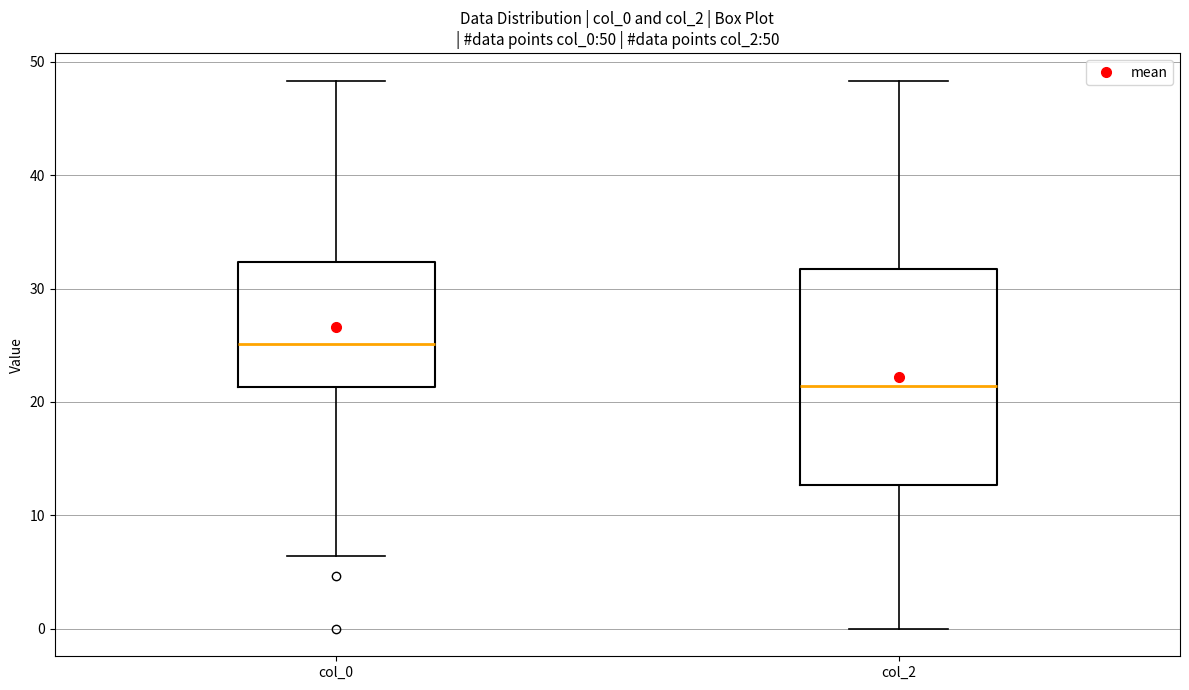

Which box is the tallest, from its lower edge to its upper edge?

col_2